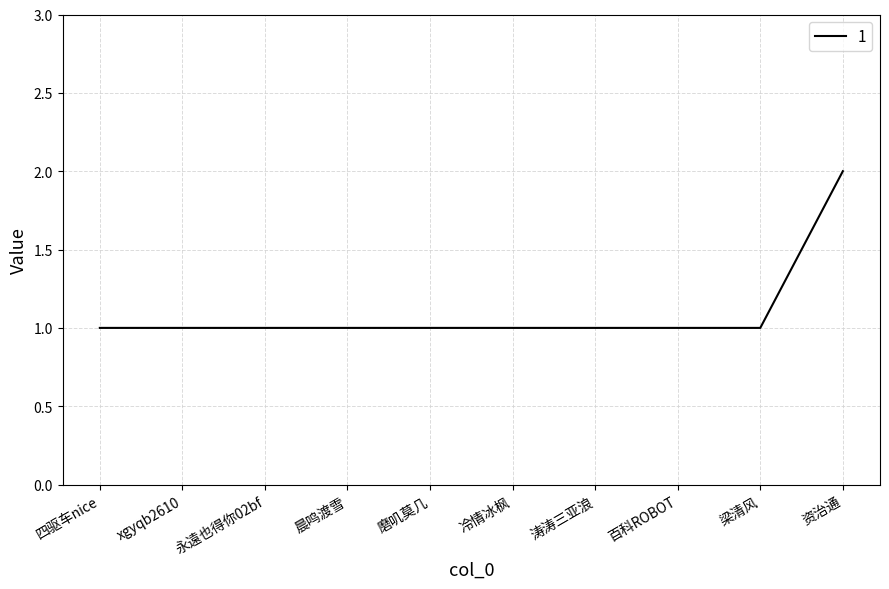

What is the sum of the values at 晨鸣渡雪 and 资治通?

3